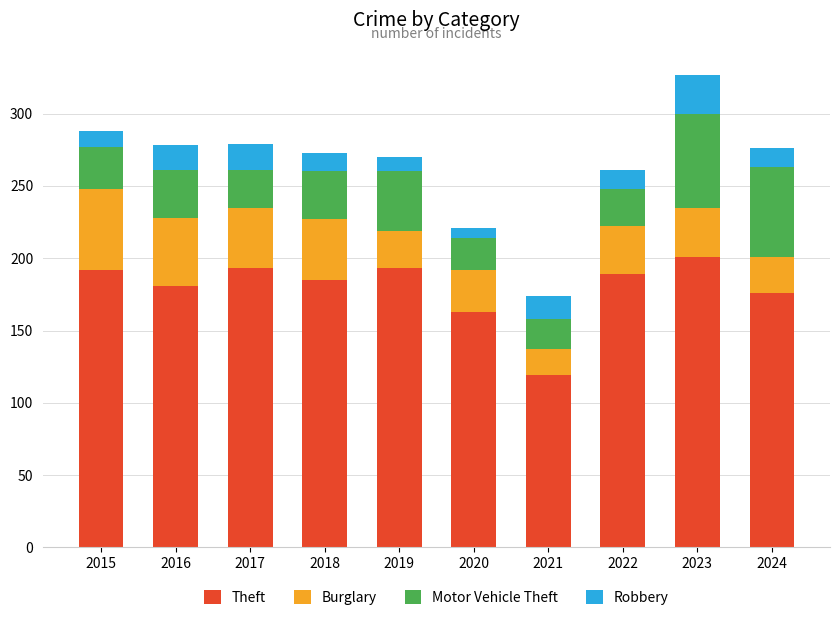

Is it true that Theft equals 212 at 2021?

False